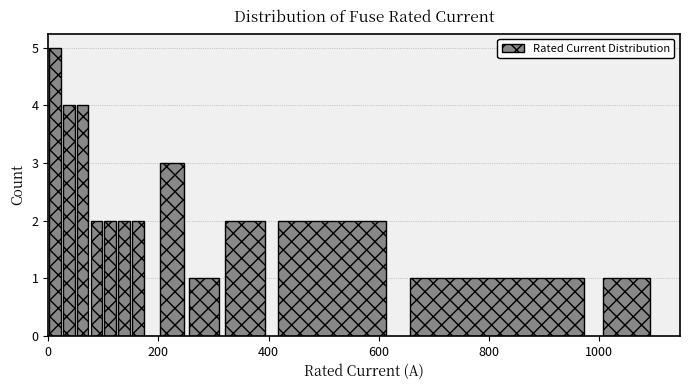

Read against the x-axis, roughly where is the centre of the tallest bar?

20